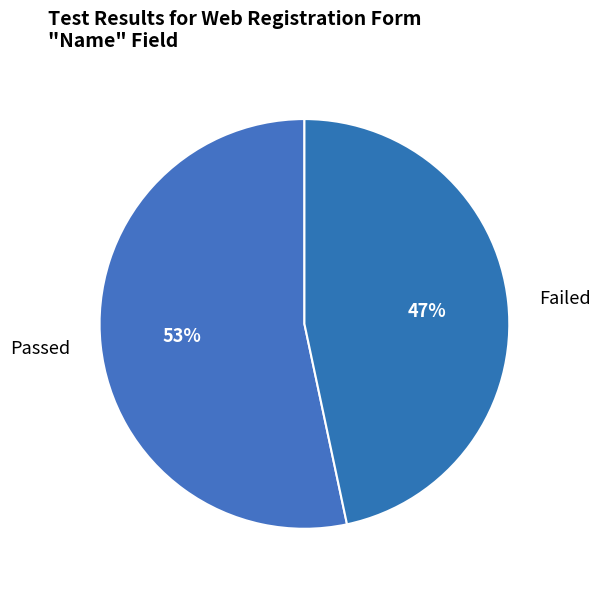

What is the smallest slice in the pie chart?

Failed